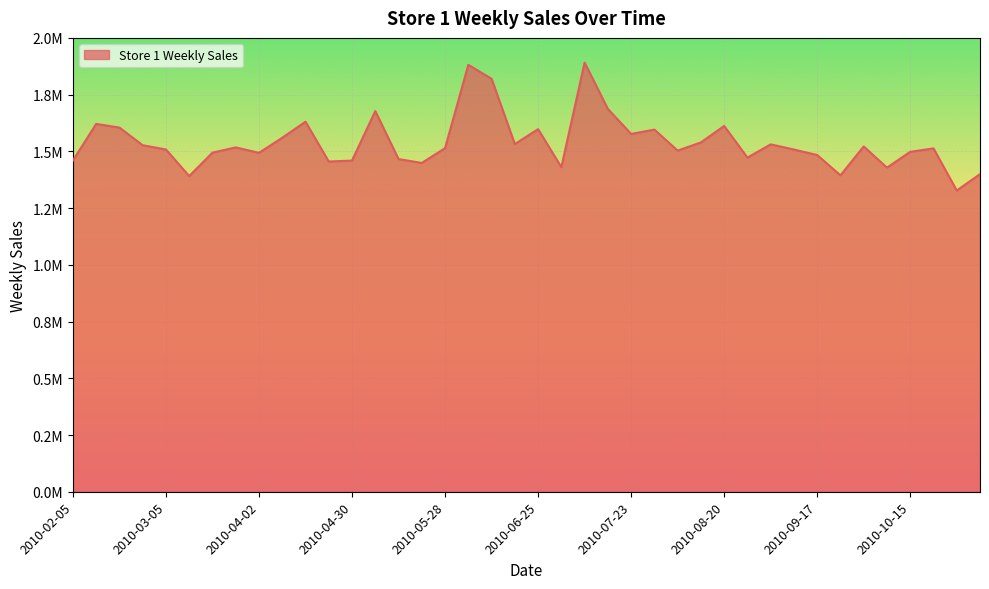

How many interior local valleys (lower than both neighbors) does the data have?

12